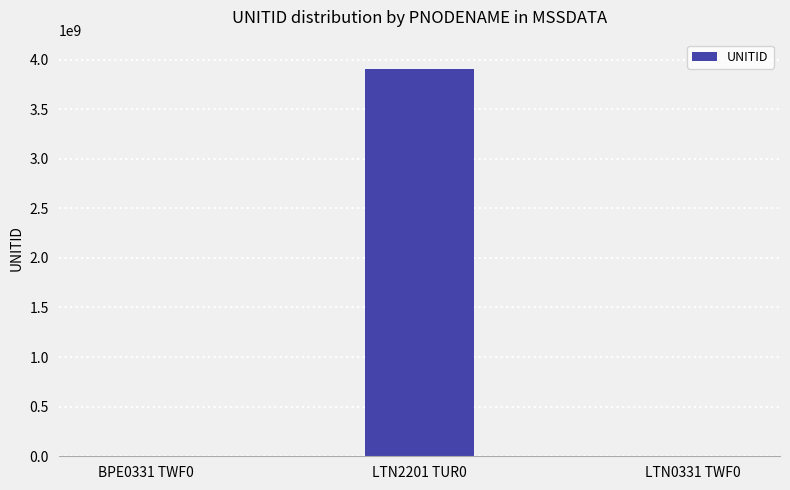

At which label is the value closest to 1952786335?

LTN0331 TWF0